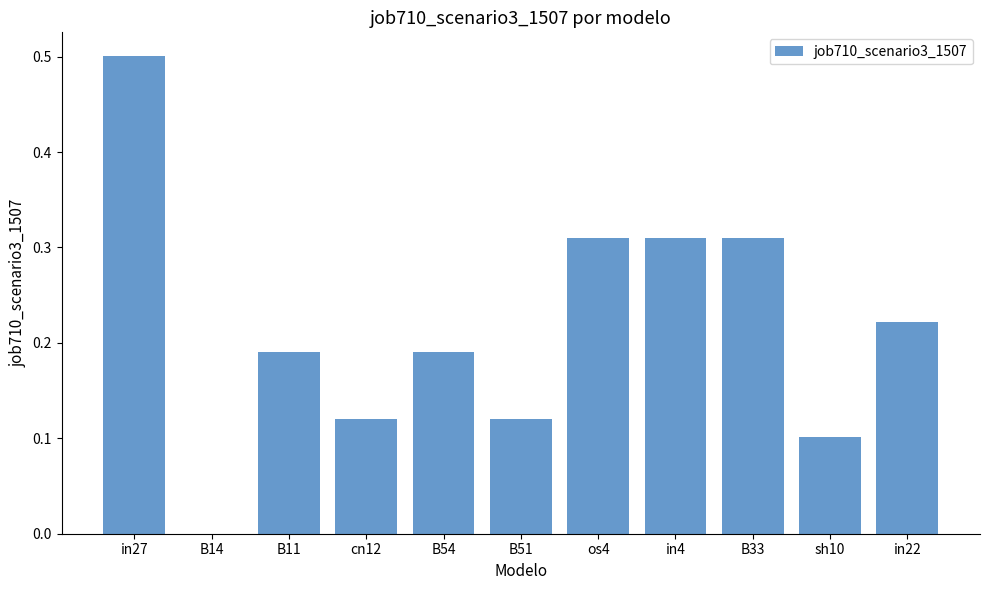

The chart shows a value of 0.4 at in22. True or false?

False